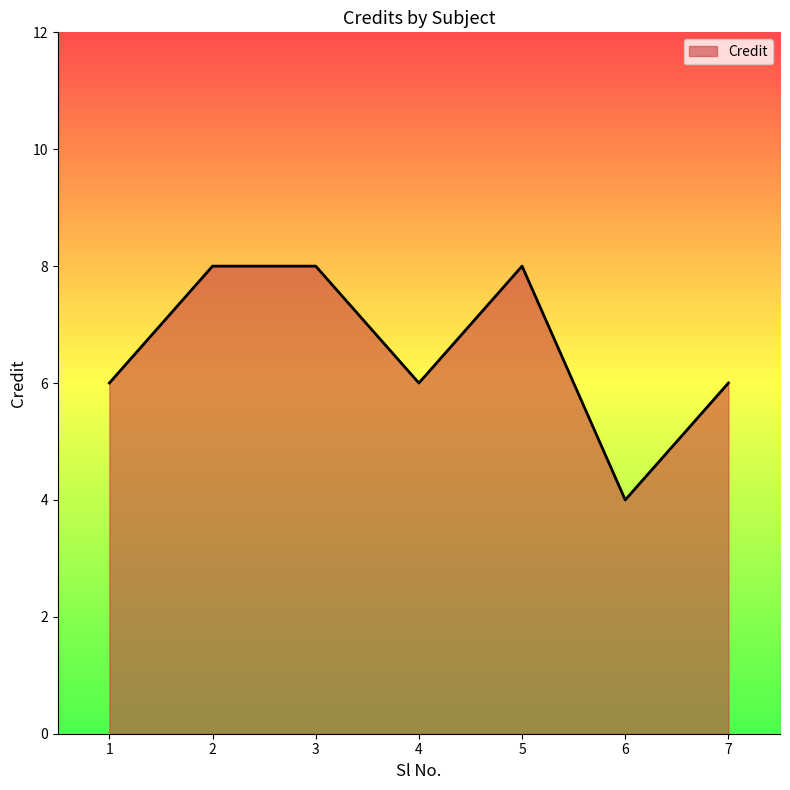

Reading left to right, what are all the values shown in this chart?

1=6	2=8	3=8	4=6	5=8	6=4	7=6